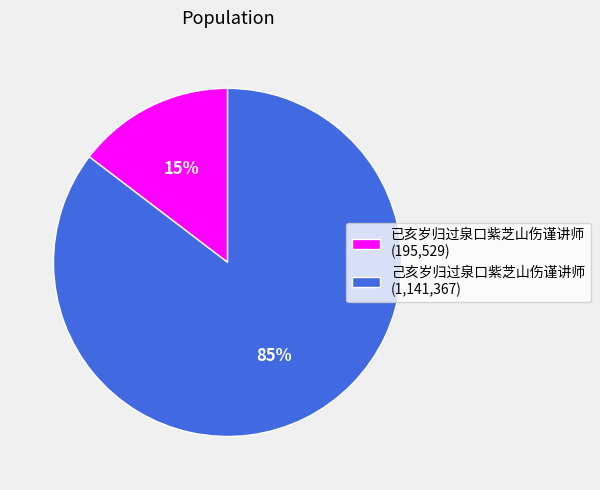

Between 已亥岁归过泉口紫芝山伤谨讲师 and 己亥岁归过泉口紫芝山伤谨讲师, which is larger?

己亥岁归过泉口紫芝山伤谨讲师